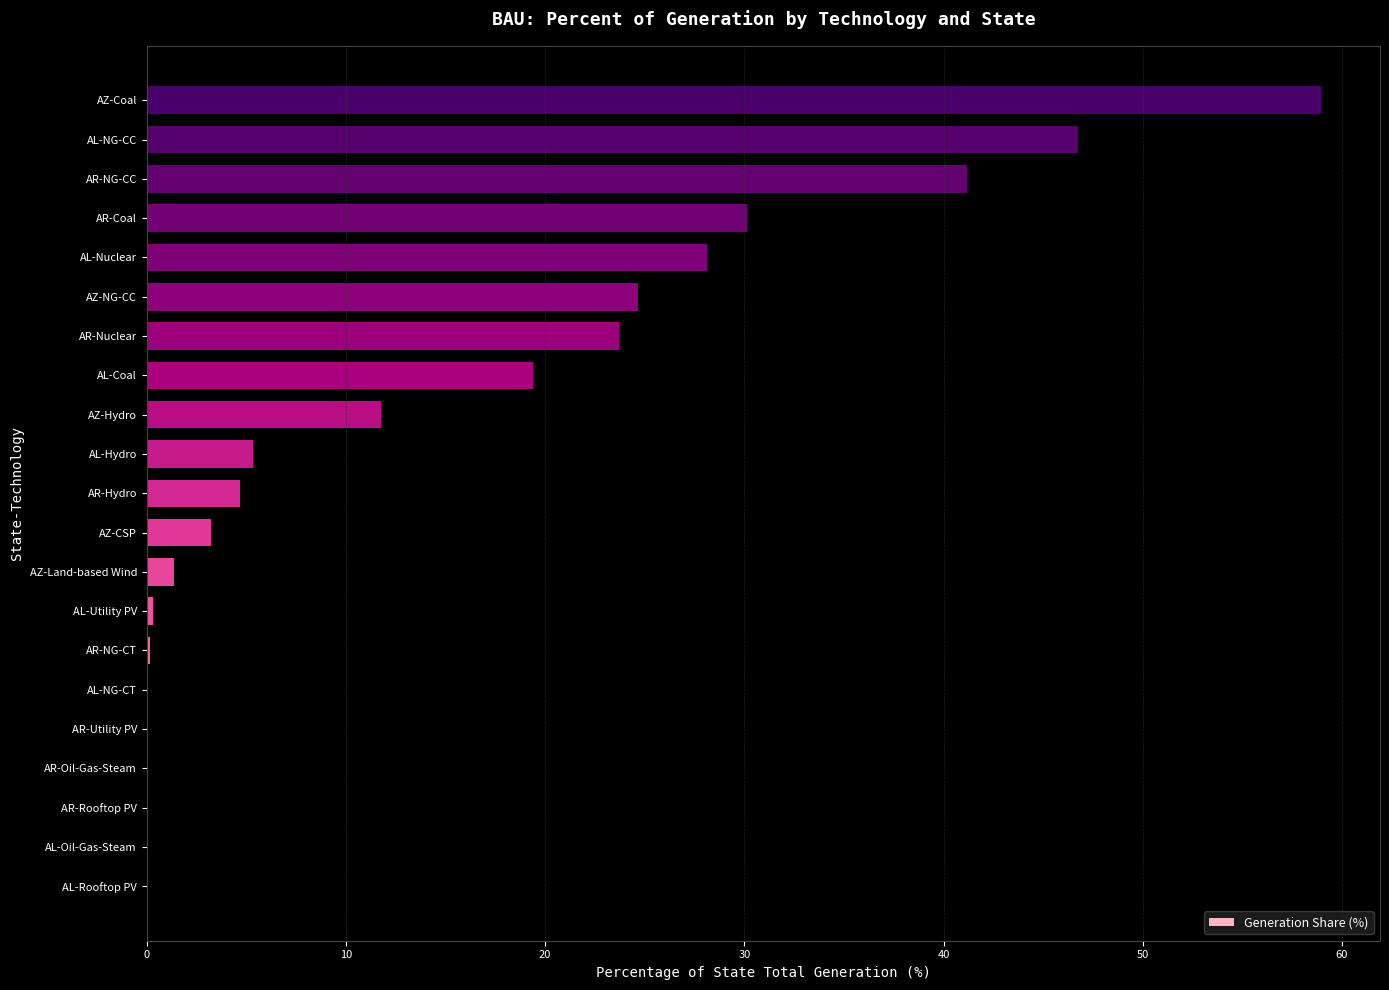

Approximately how many times larger is the value at AZ-Hydro compared to AL-Coal?

0.6